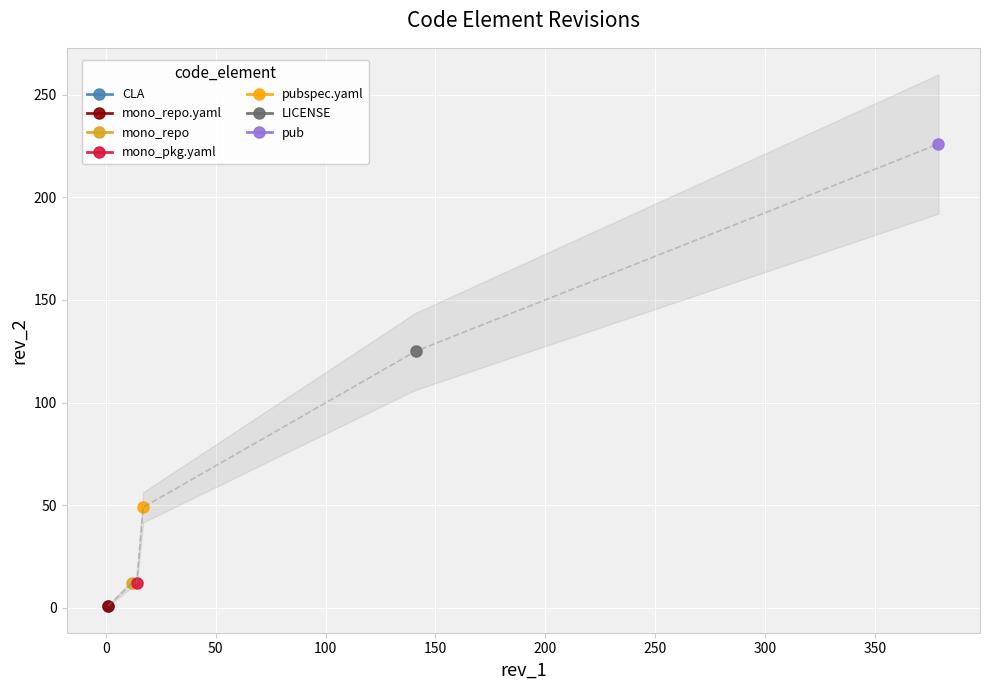

What is the maximum value shown in the chart?

226